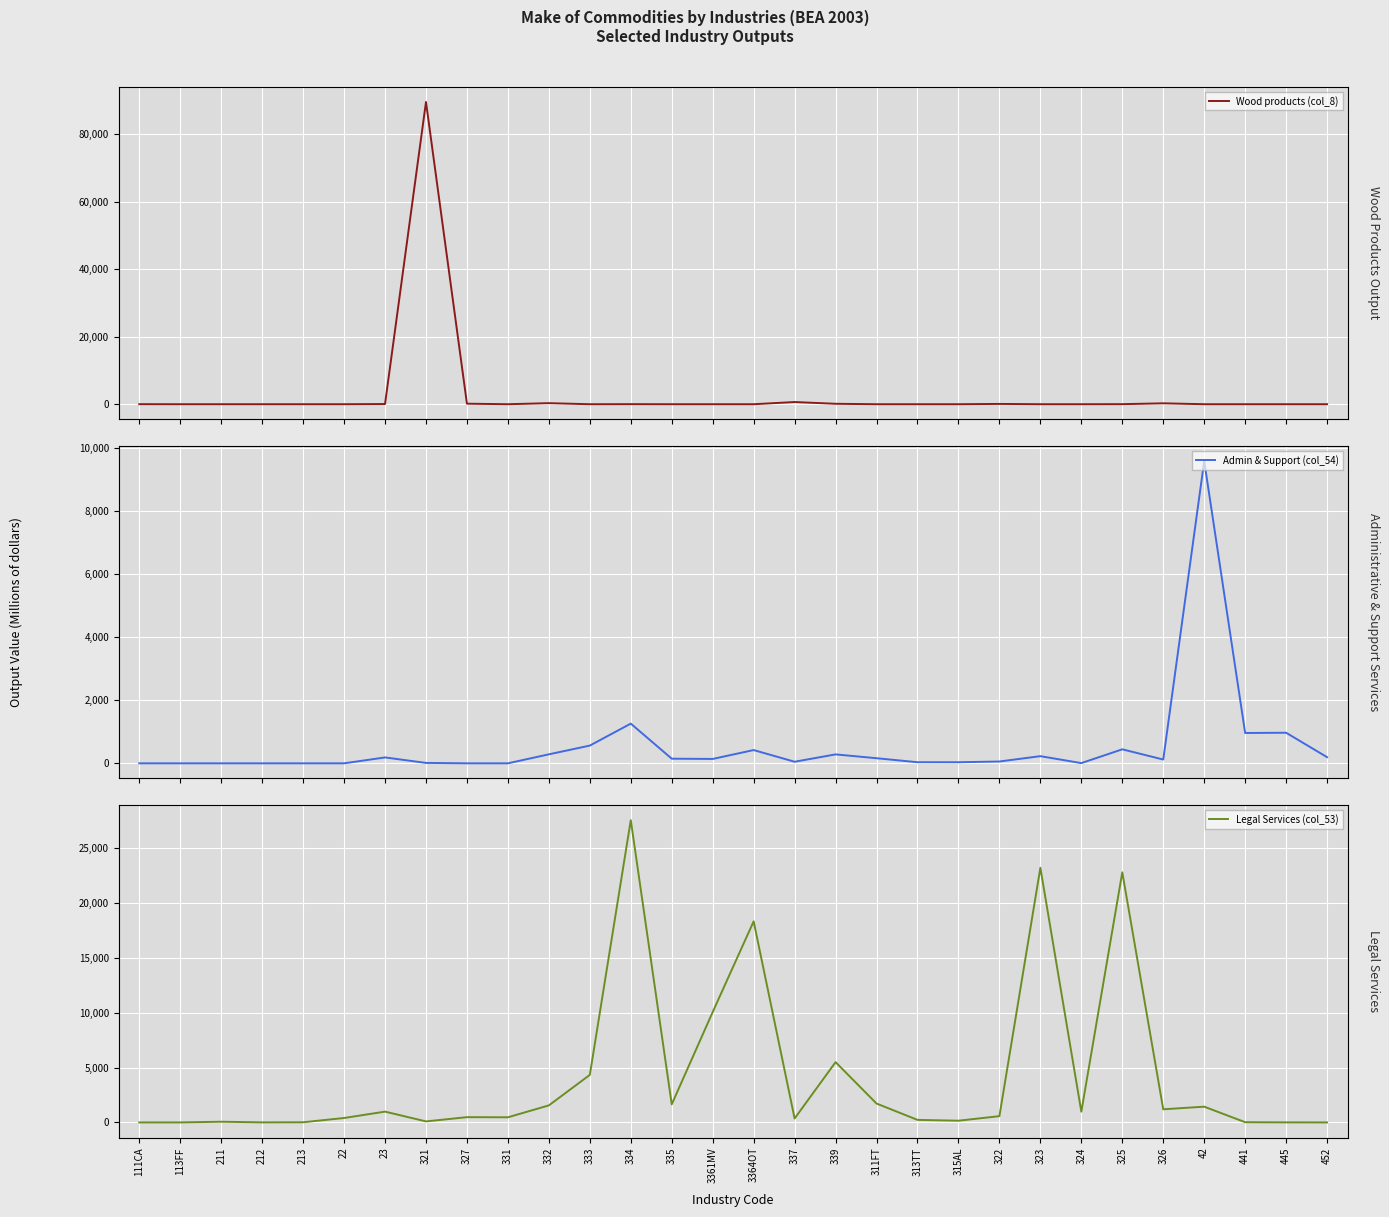

How many values in the Legal Services (col_53) series are below 572?

15